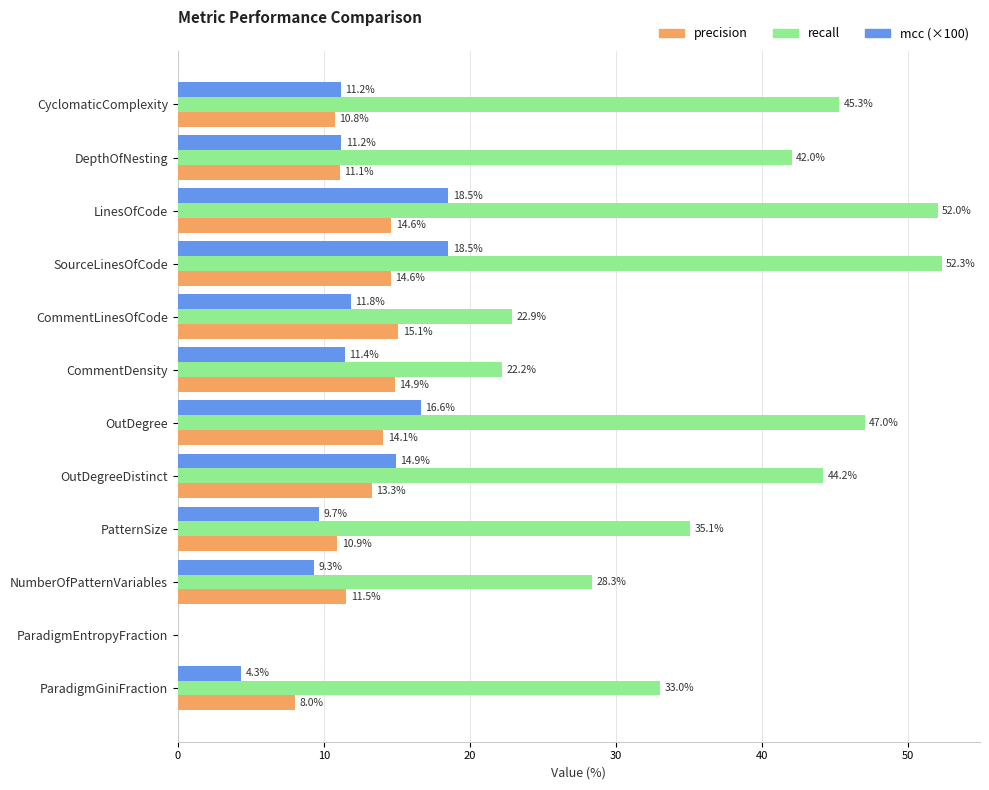

At which category is the sum across all series the highest?

SourceLinesOfCode